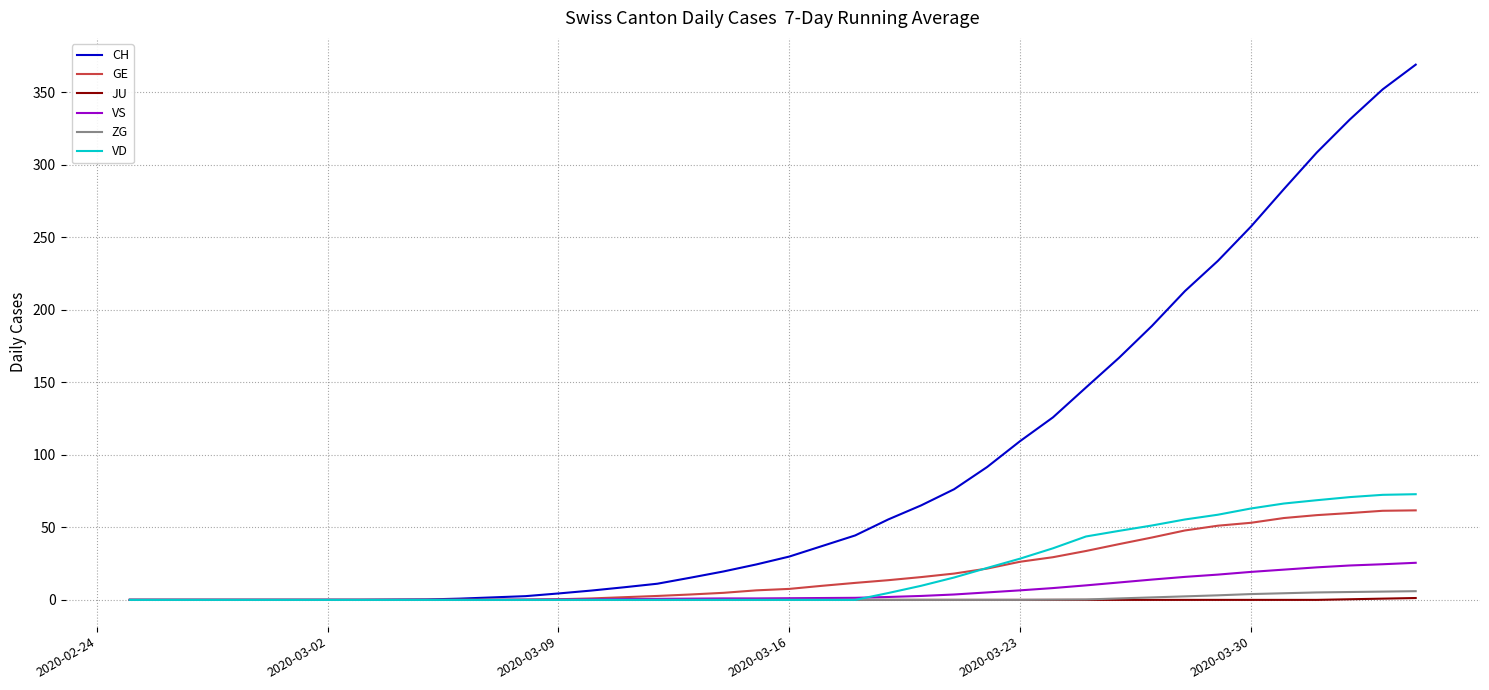

Which series has the widest spread of values?

CH